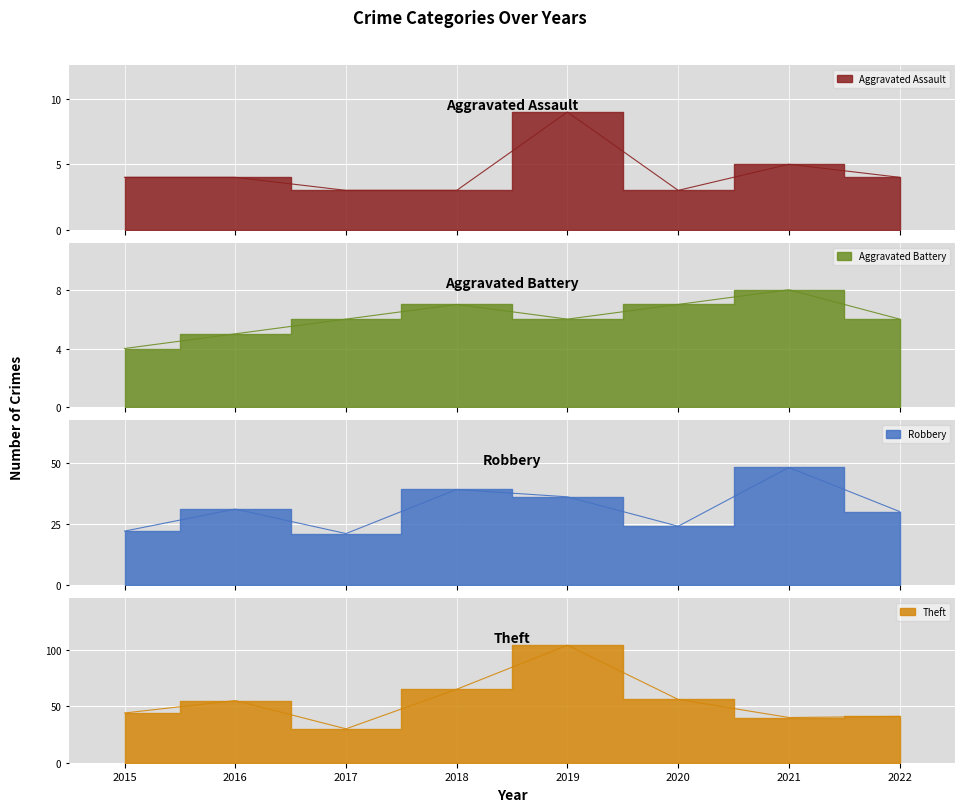

Which series changed the most between 2015 and 2021?

Robbery